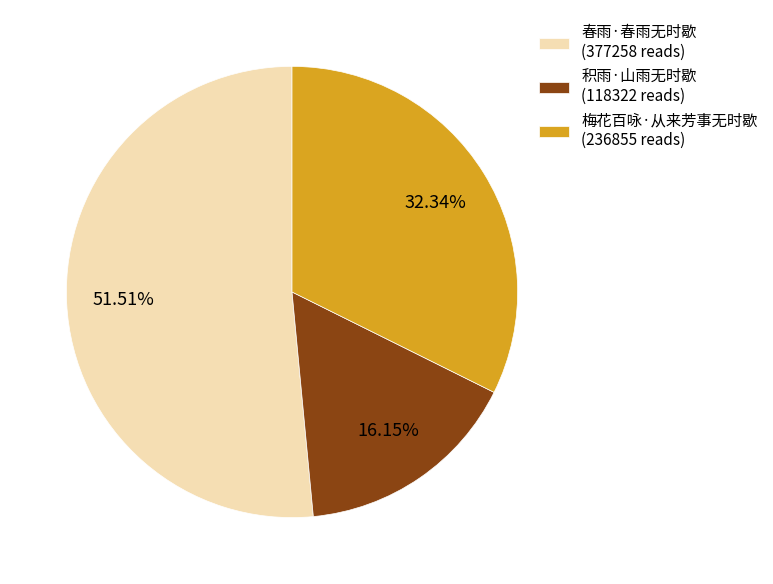

Which slice is the smallest?

积雨·山雨无时歇